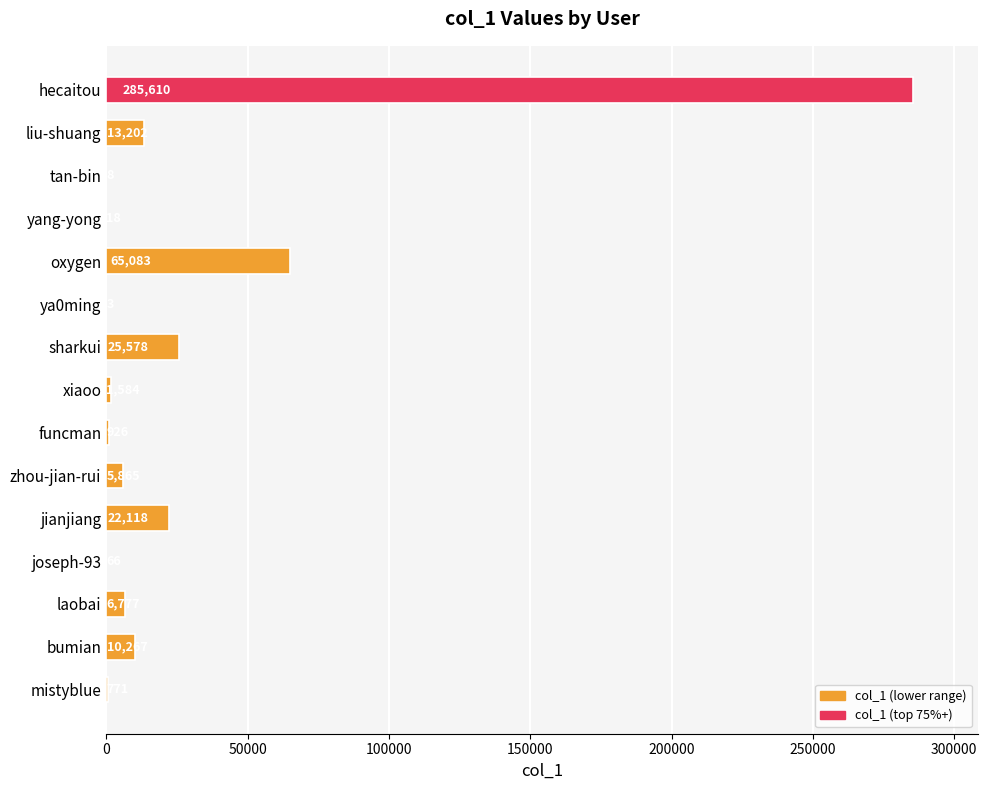

At which label is the value closest to 142806?

oxygen